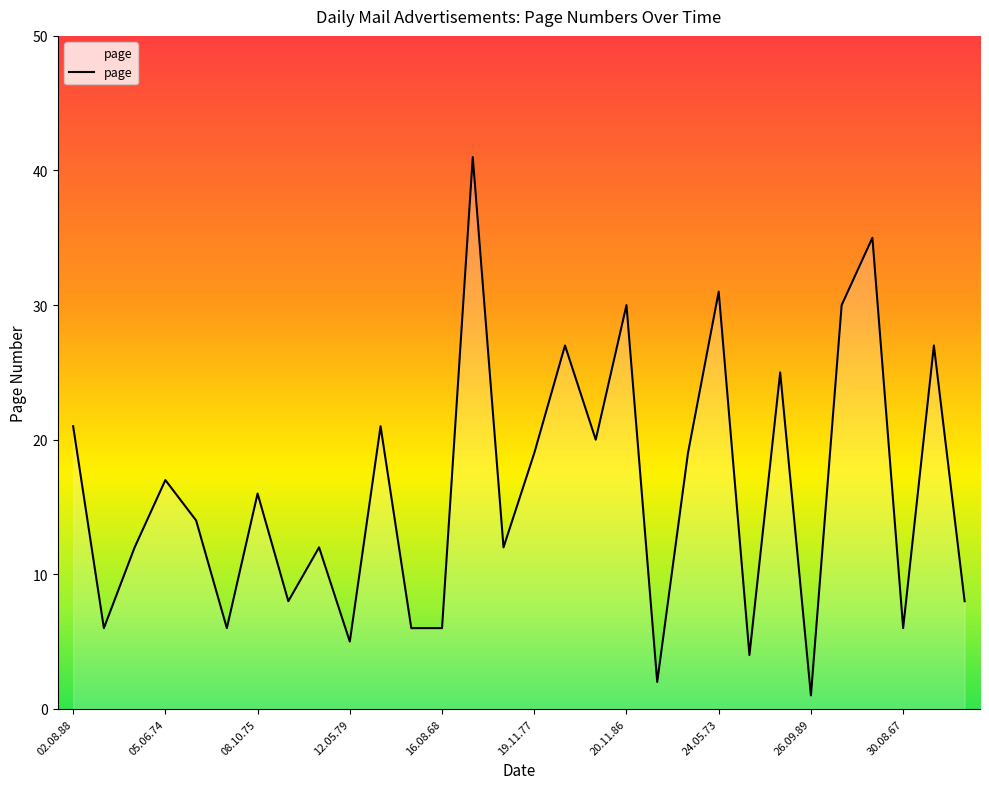

True or false: there are more than 0 points higher than both neighbors.

True